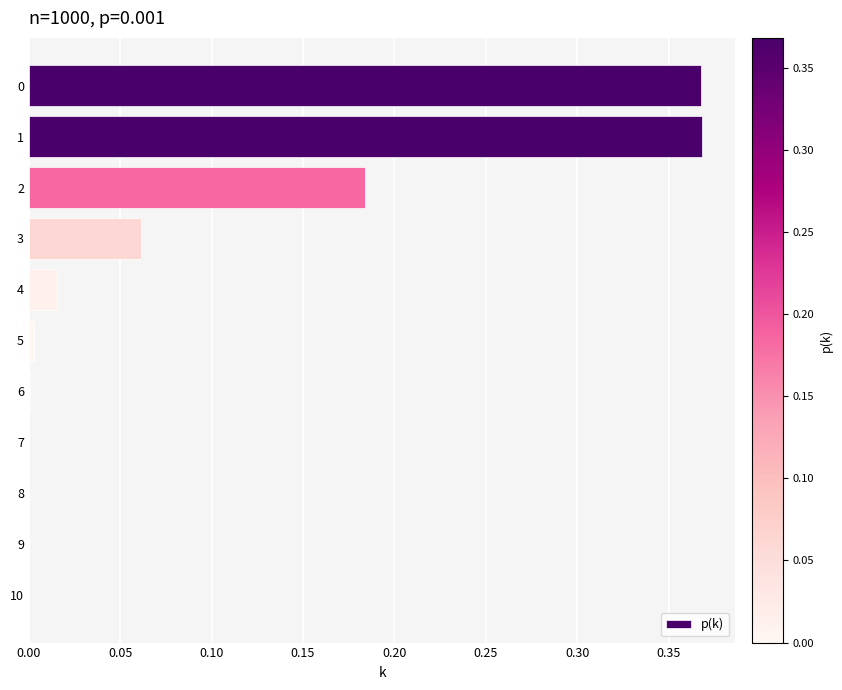

What is the sum of all values?

1.0